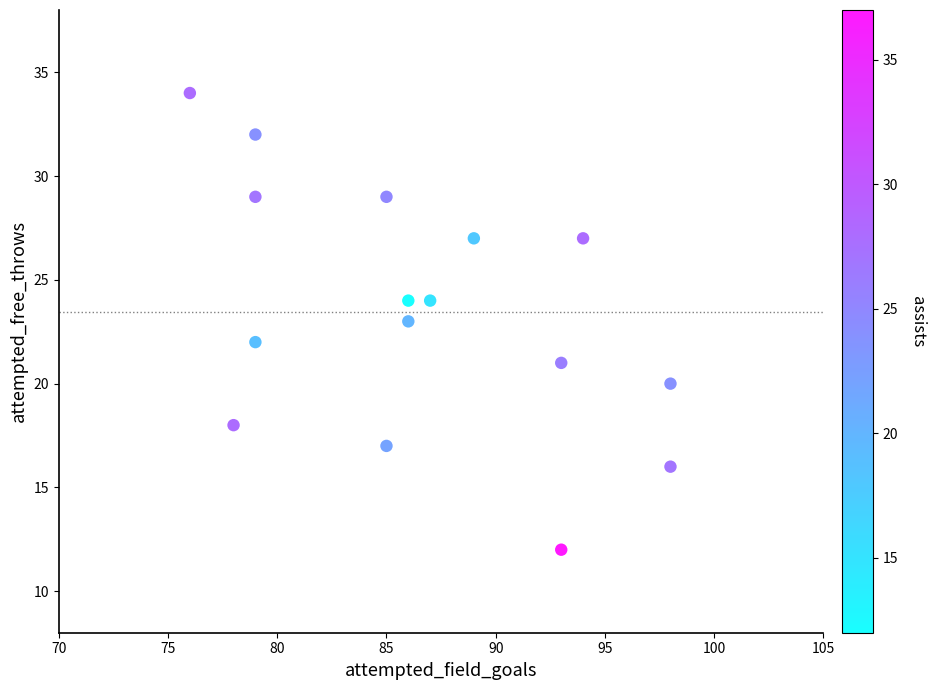

What is the range of X values (max minus min)?

22